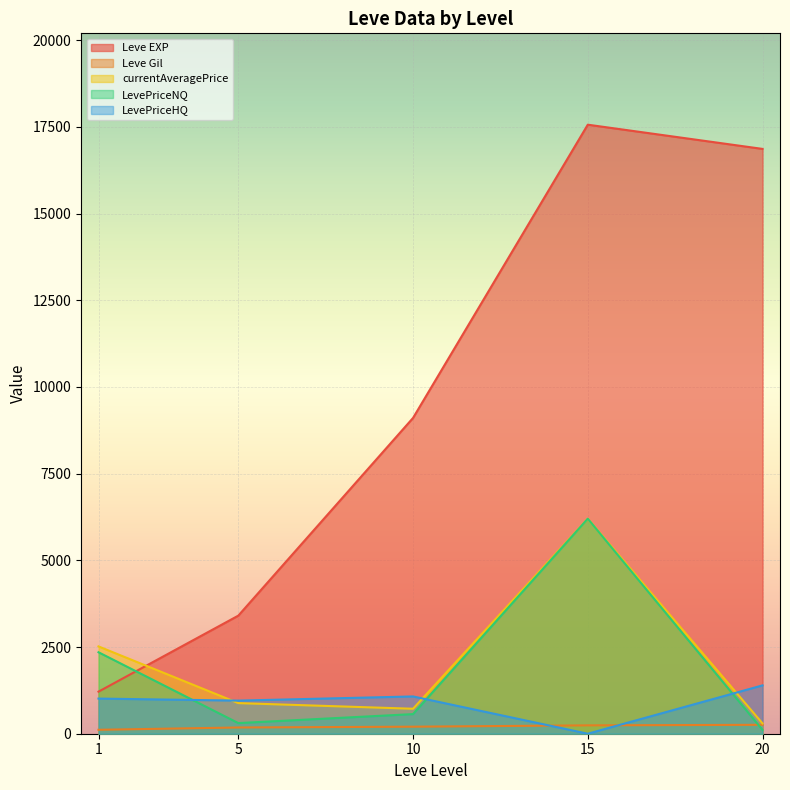

Between 5 and 10, which series saw the biggest shift?

Leve EXP